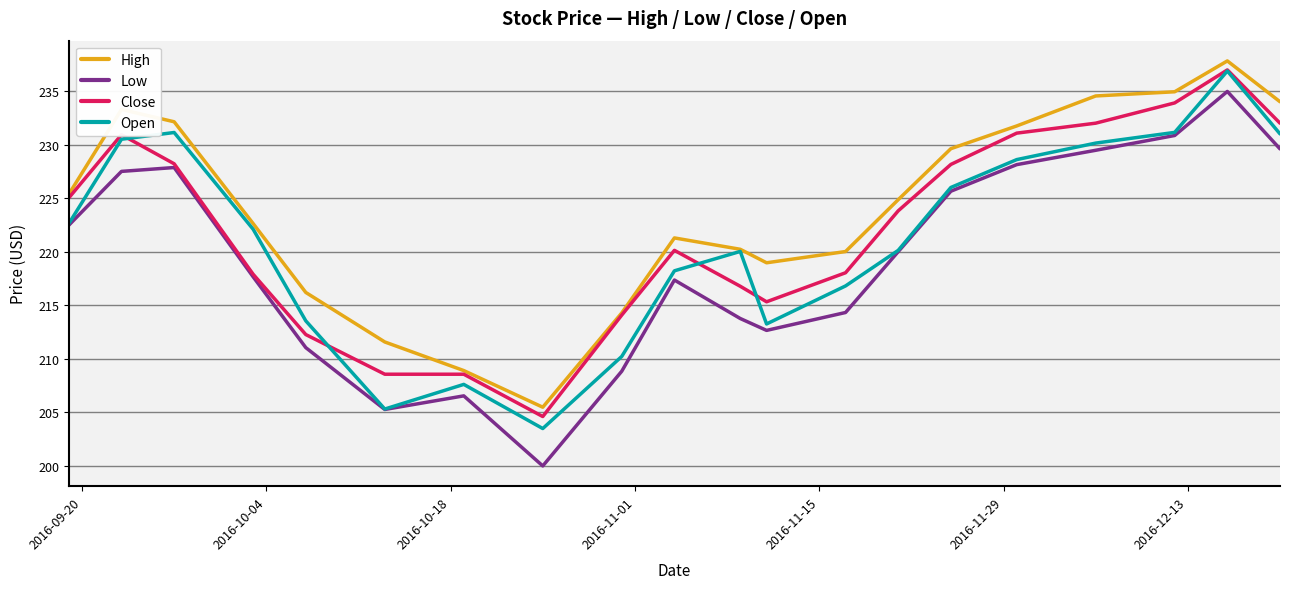

List the series in order of their overall mean, lowest first.

Low, Open, Close, High